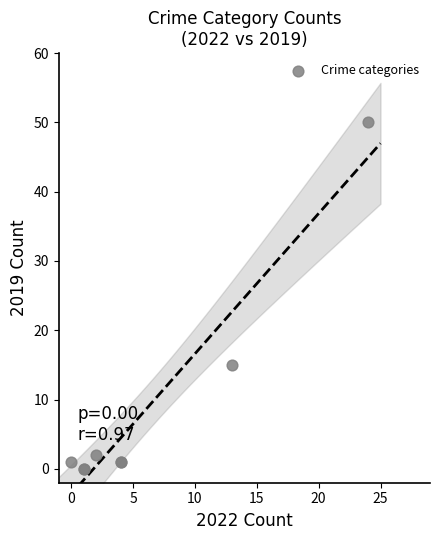

What Y value in the scatter plot is closest to 25?

15